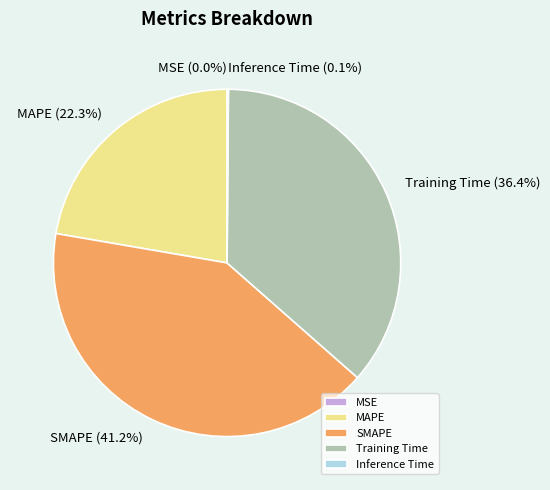

What is the largest slice in the pie chart?

SMAPE